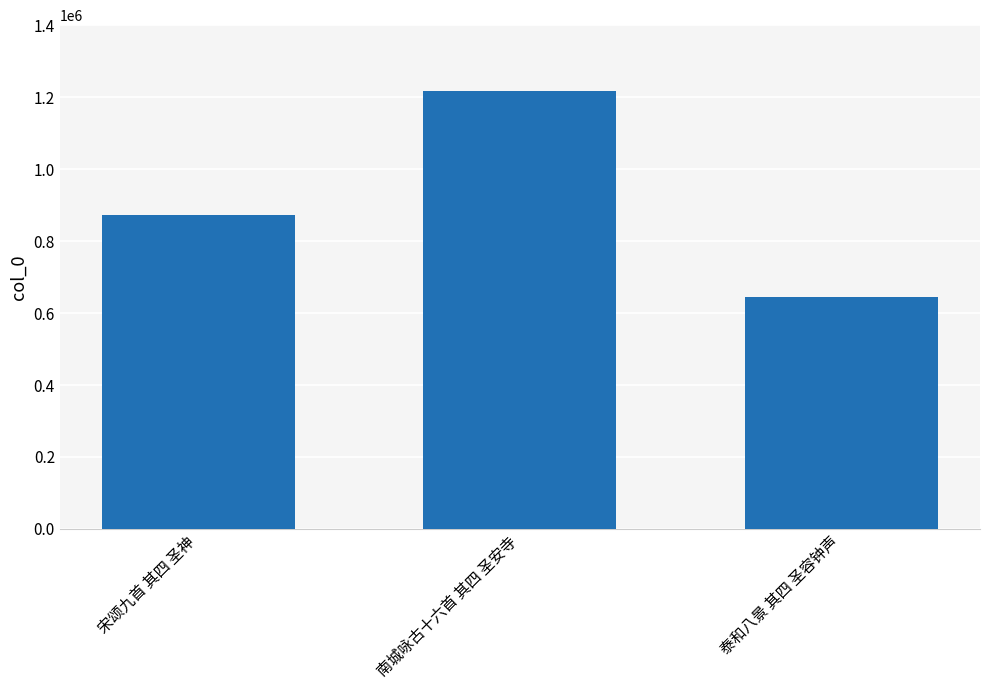

Which label corresponds to the smallest value in the chart?

泰和八景 其四 圣容钟声